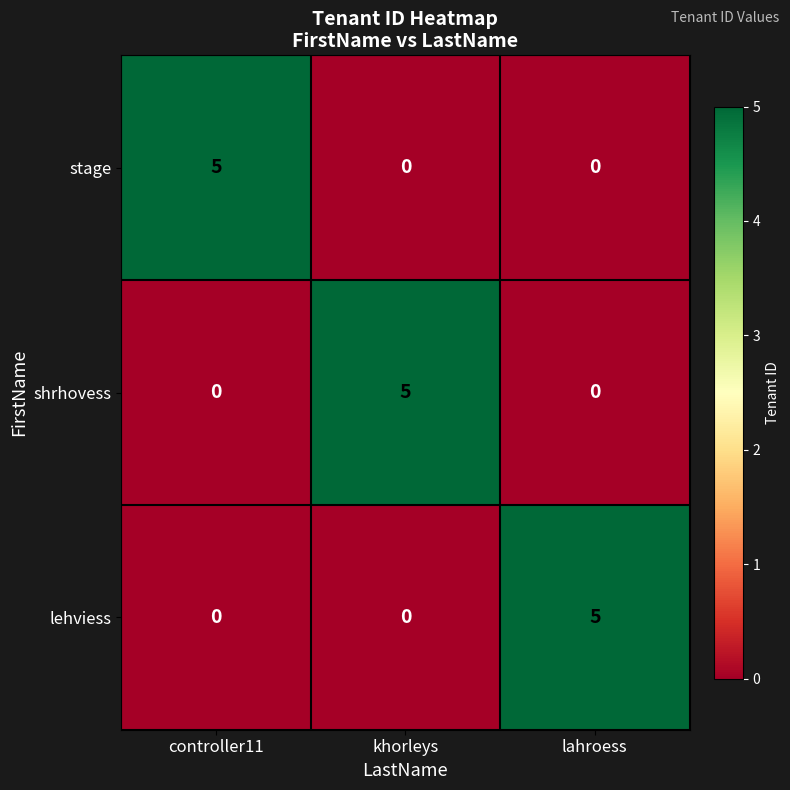

The value of stage at controller11 is 5. True or false?

True